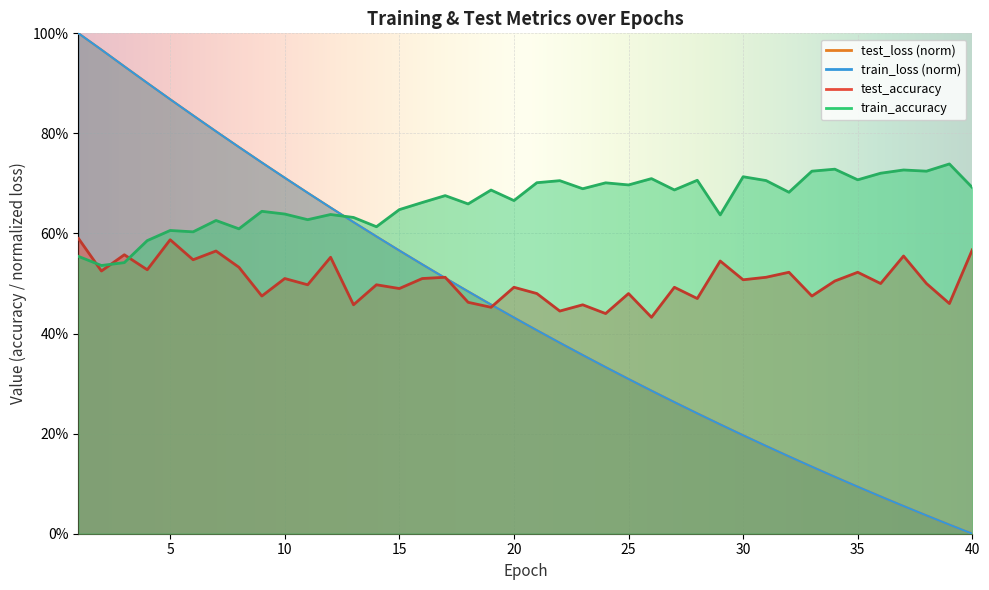

What is the total value across all series at 2?

3.0